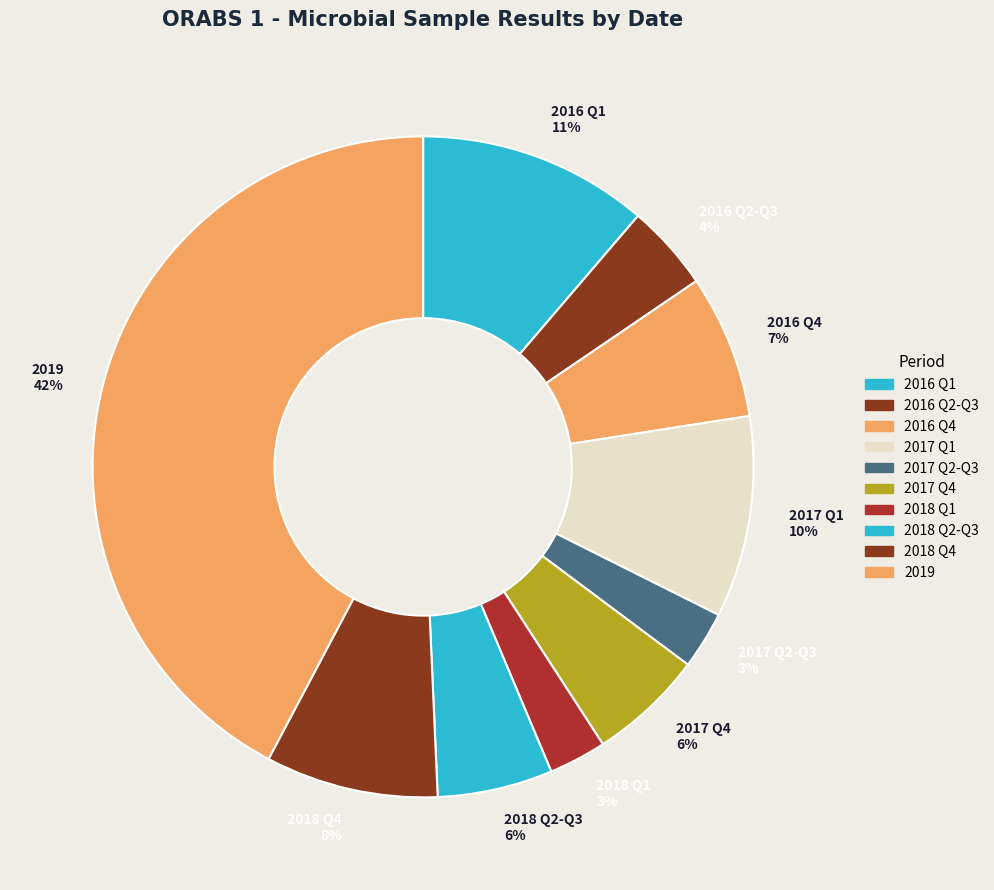

To the nearest percent, what is the difference between the largest and smallest slice percentages?

39%